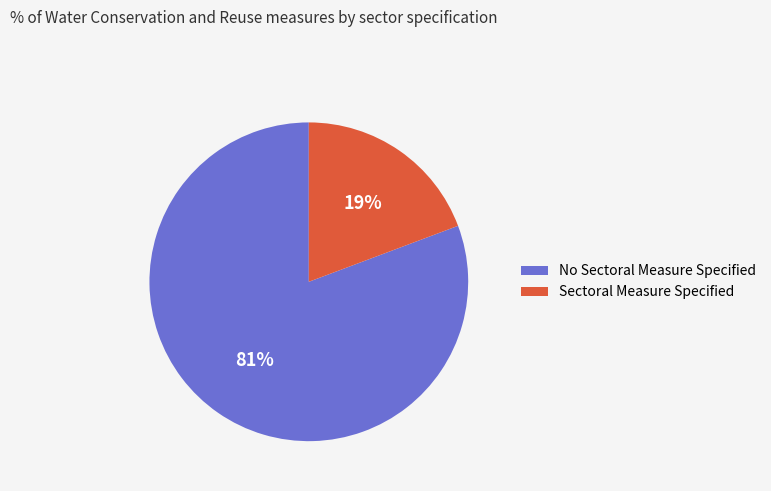

To the nearest percent, what is the average slice percentage?

50%